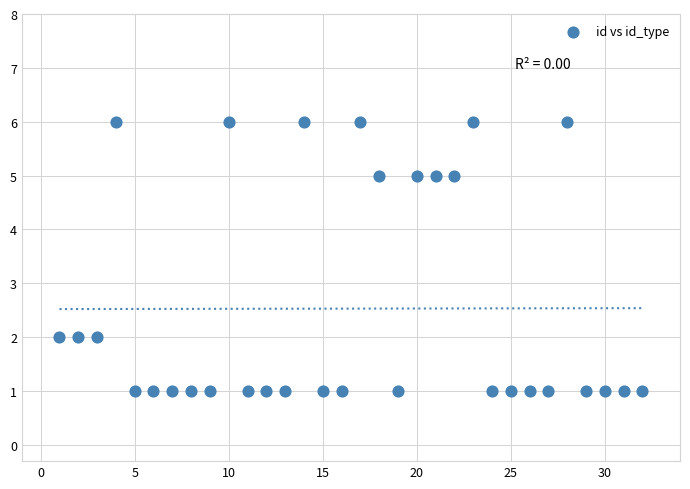

What is the range of Y values (max minus min)?

5